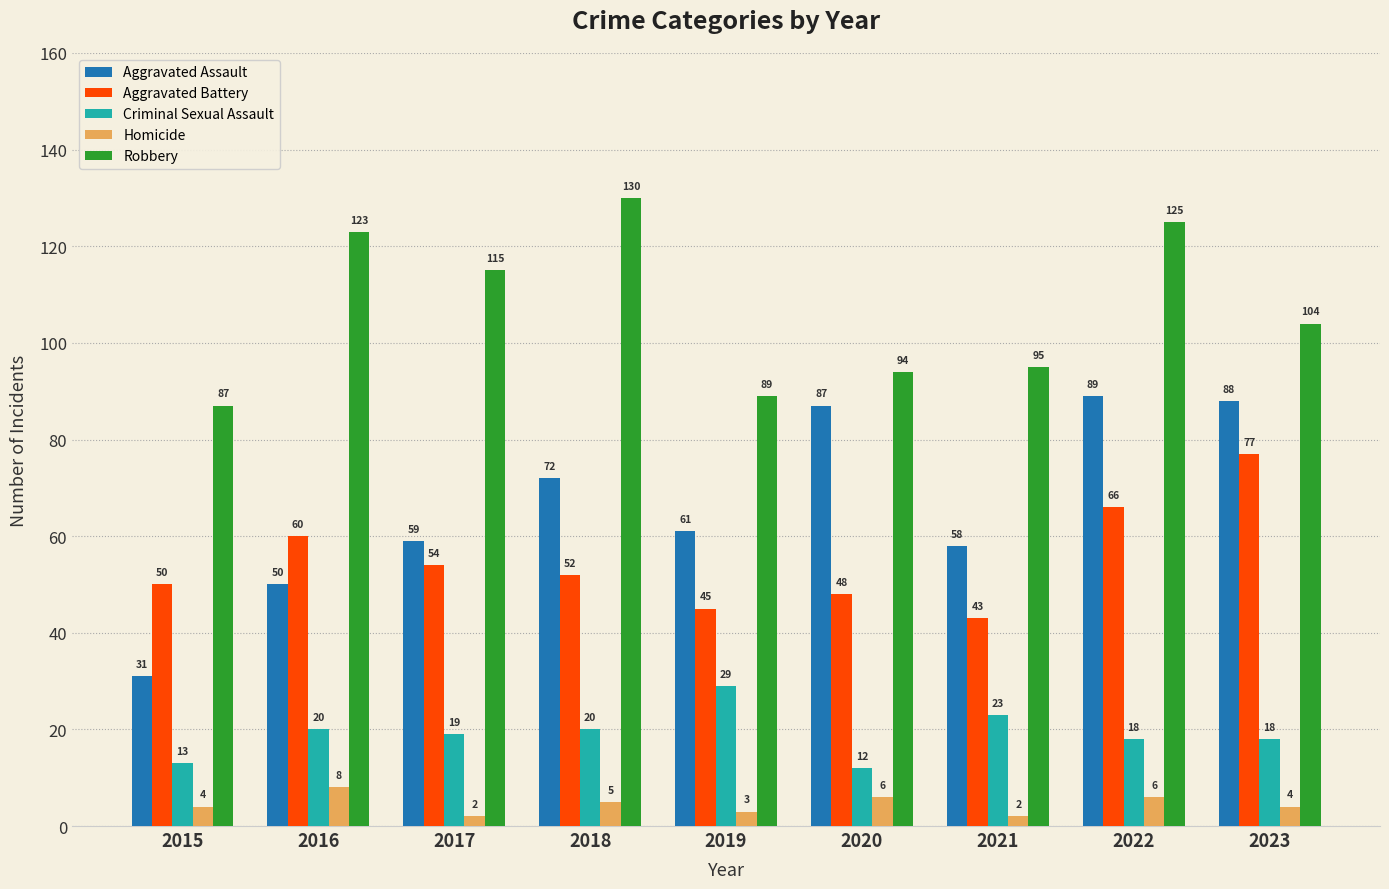

At how many categories does at least one series exceed 54?

9